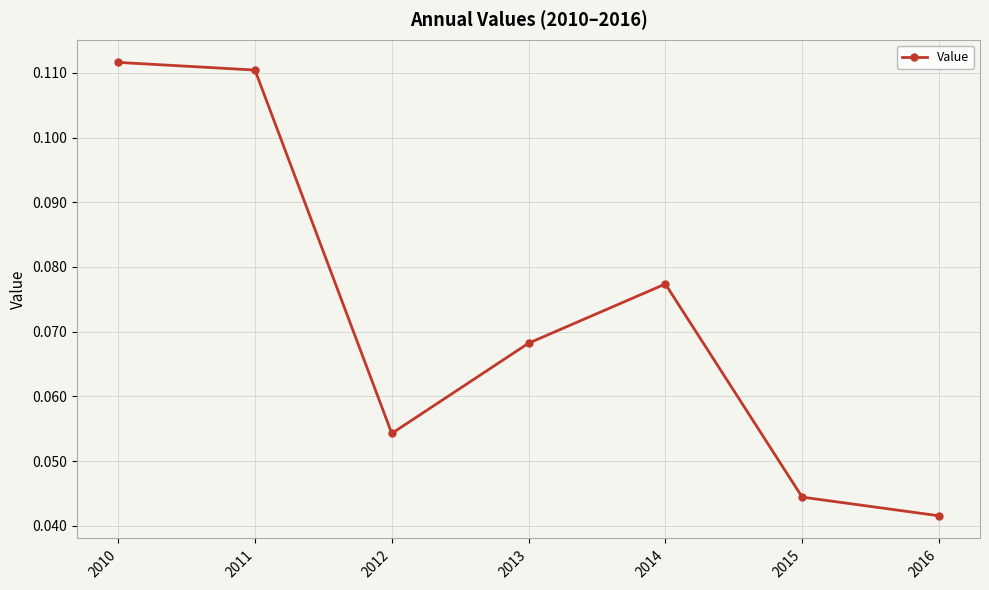

How many series are shown in this chart?

1